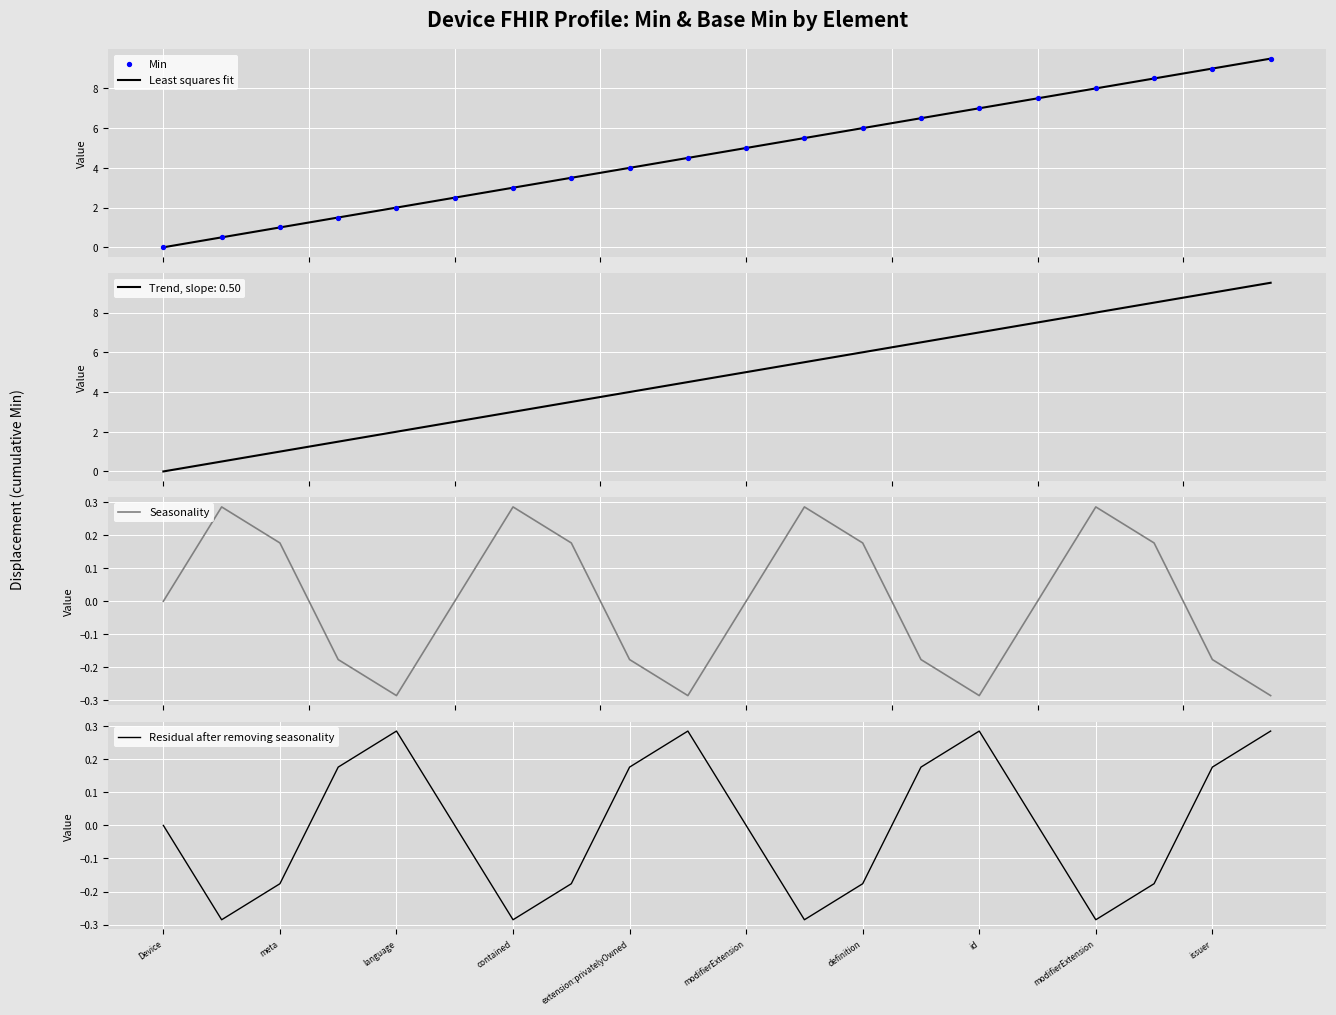

What is the highest value of the Least squares fit series?

9.5